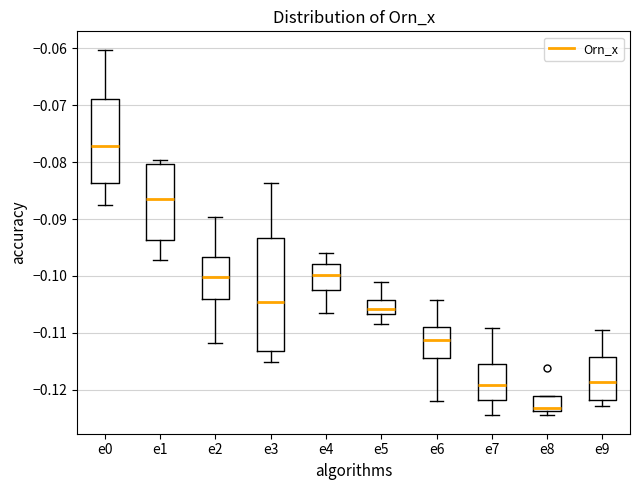

Where does the lower whisker of the box for e1 end on the y-axis? The values are not printed on the chart, so give them approximately, as read against the axis.

-0.097